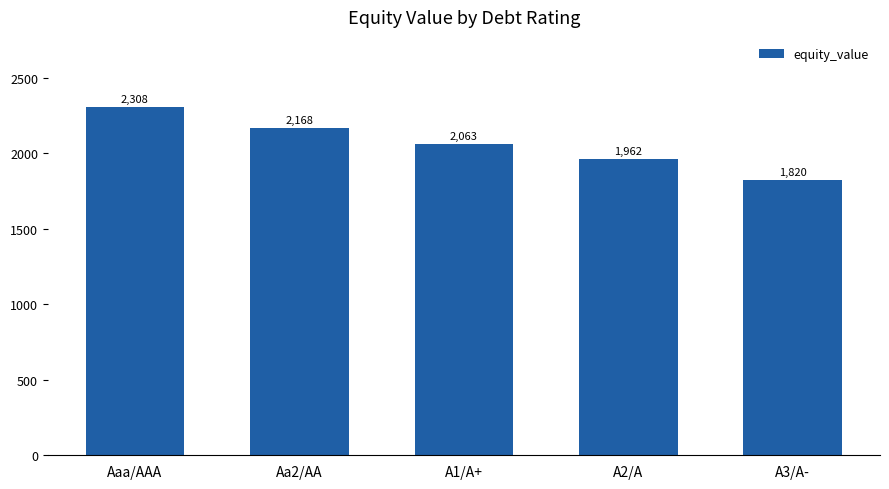

How many data points are less than 2063?

2